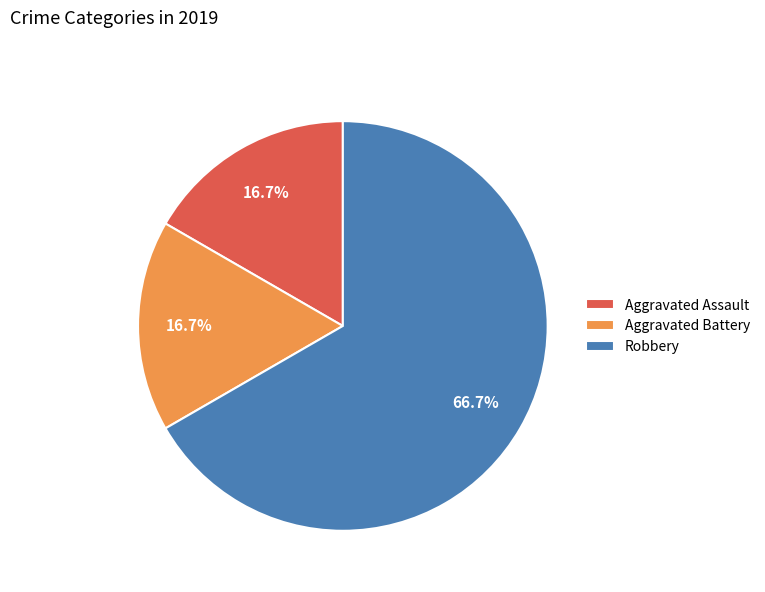

How many slices are in this pie chart?

3